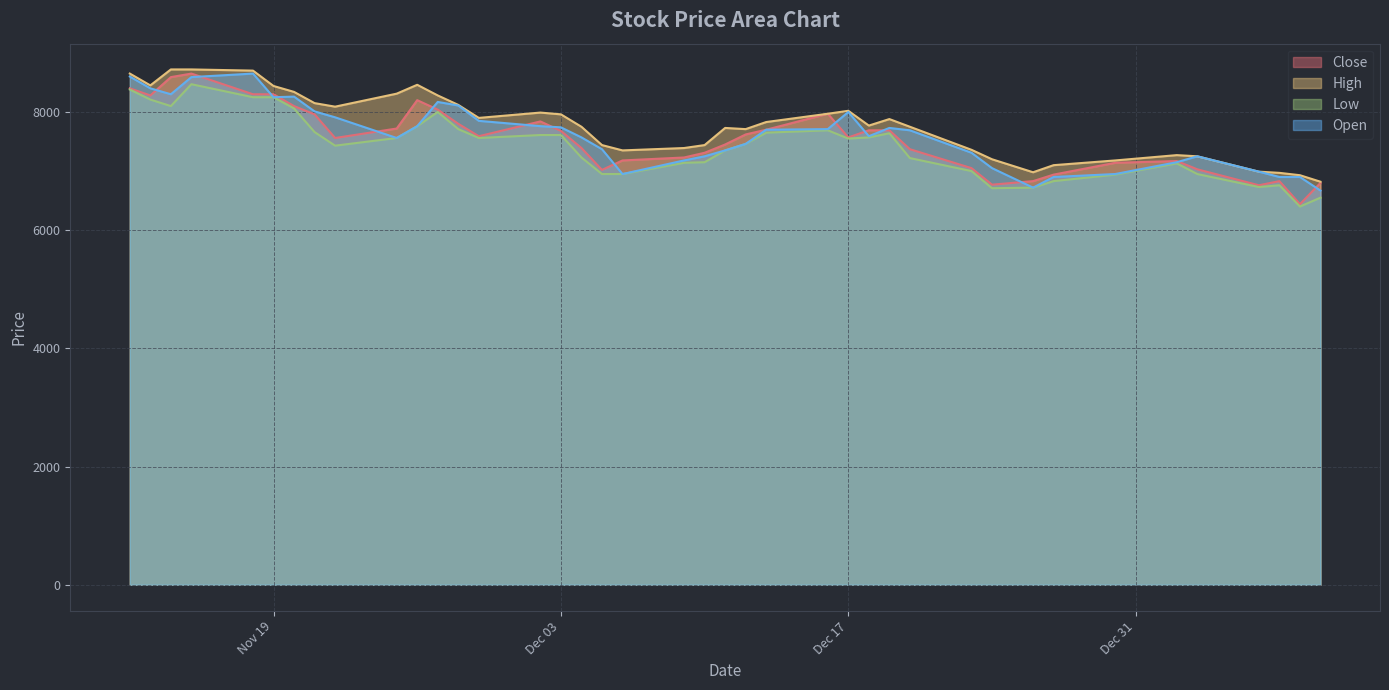

What is the sum of the High values at 2019-12-27 and 2020-01-03?

14350